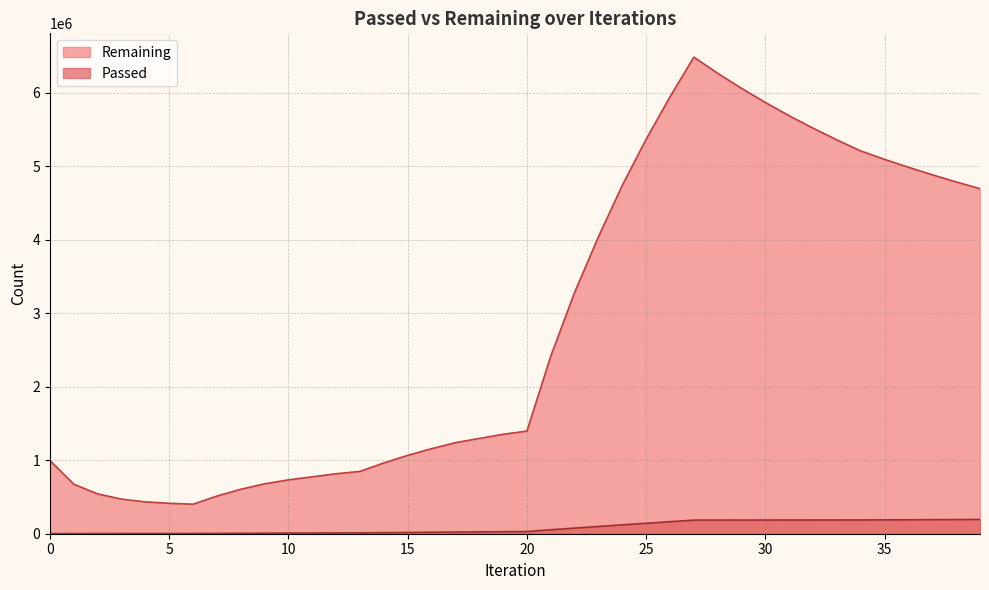

True or false: Passed and Remaining cross at least once.

False